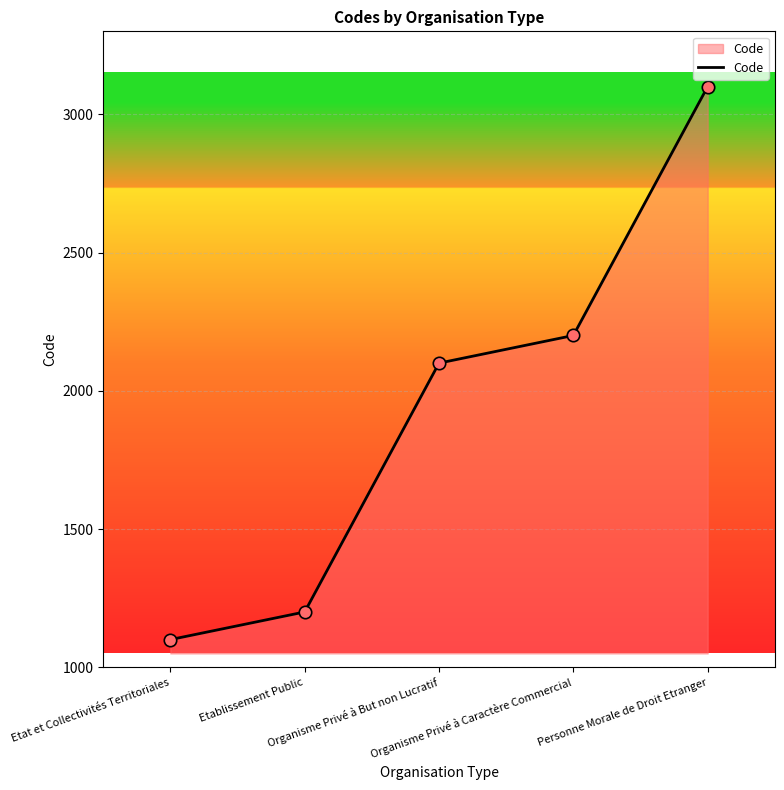

Which has a higher value, Personne Morale de Droit Etranger or Etat et Collectivités Territoriales?

Personne Morale de Droit Etranger